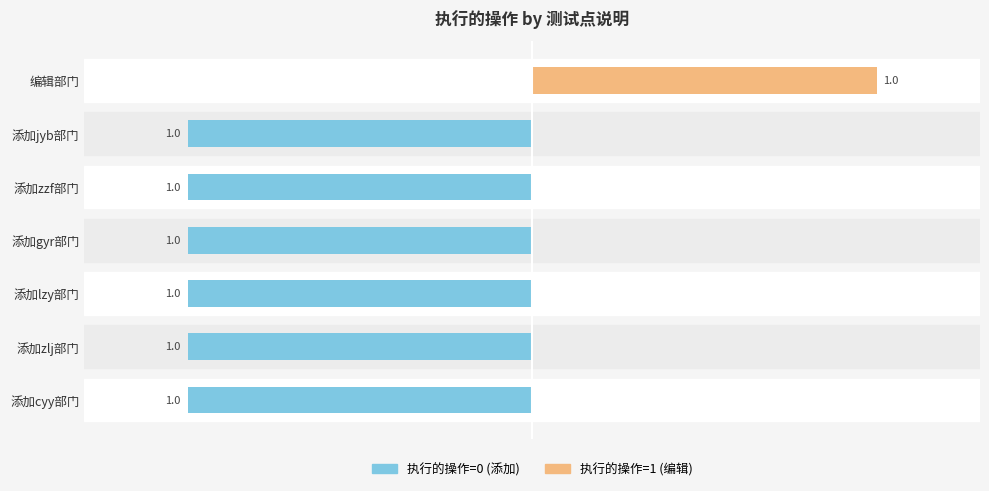

What is the total value across all series at 添加jyb部门?

-1